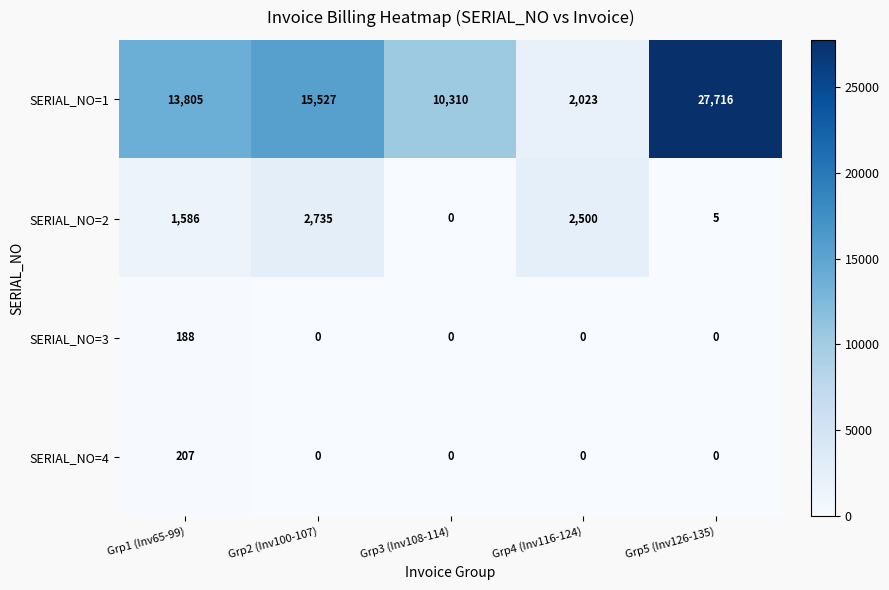

What is the difference between the highest and lowest values at Grp2 (Inv100-107)?

15527